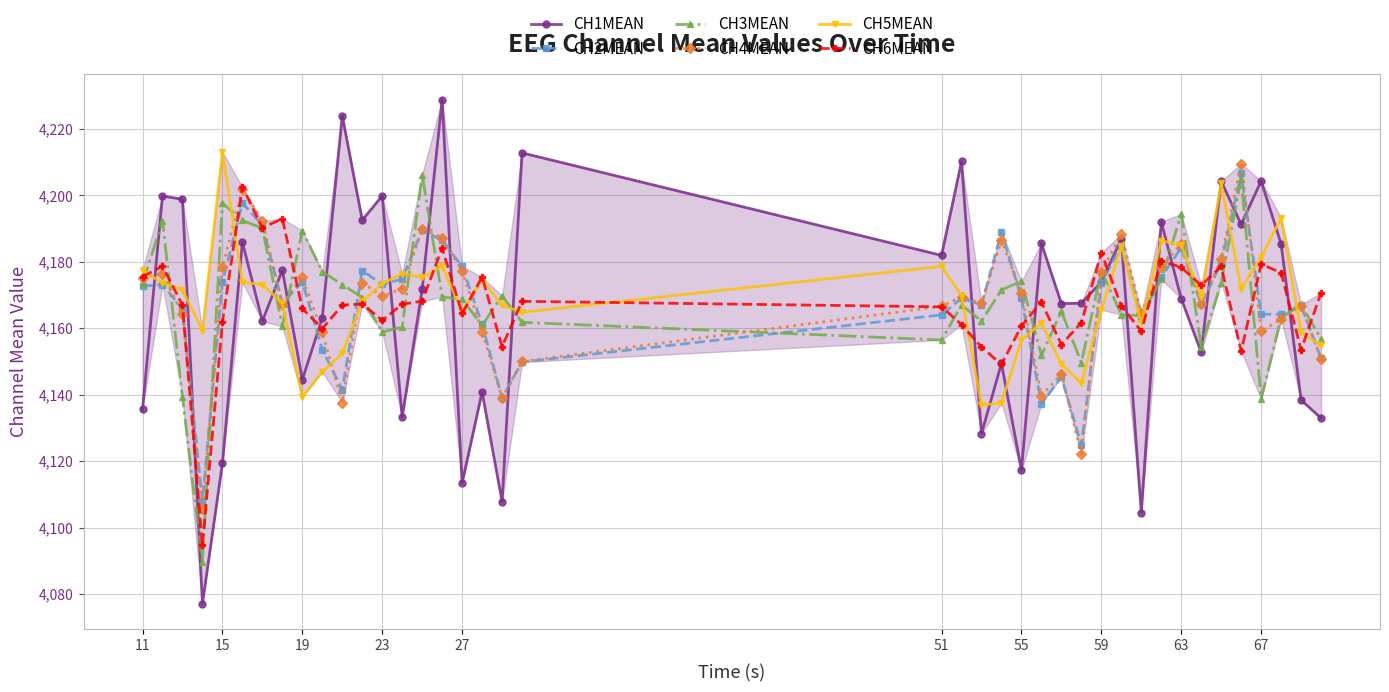

What is the maximum value shown in the chart?

4228.8